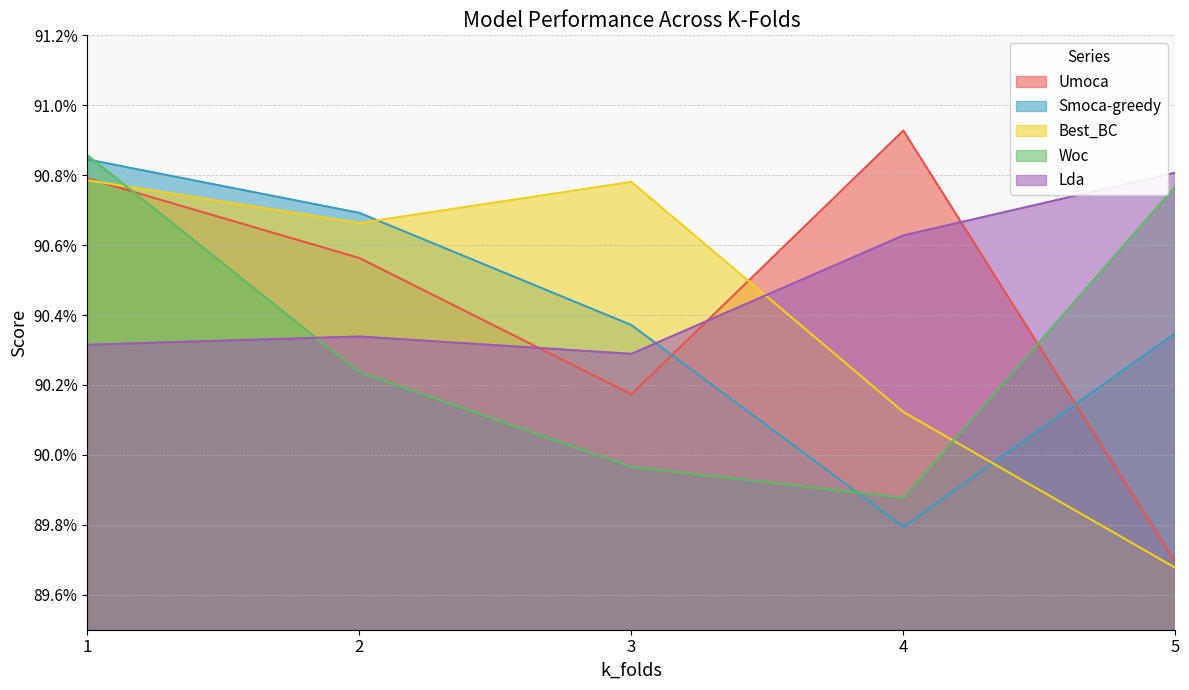

How many lines are shown in the chart?

5